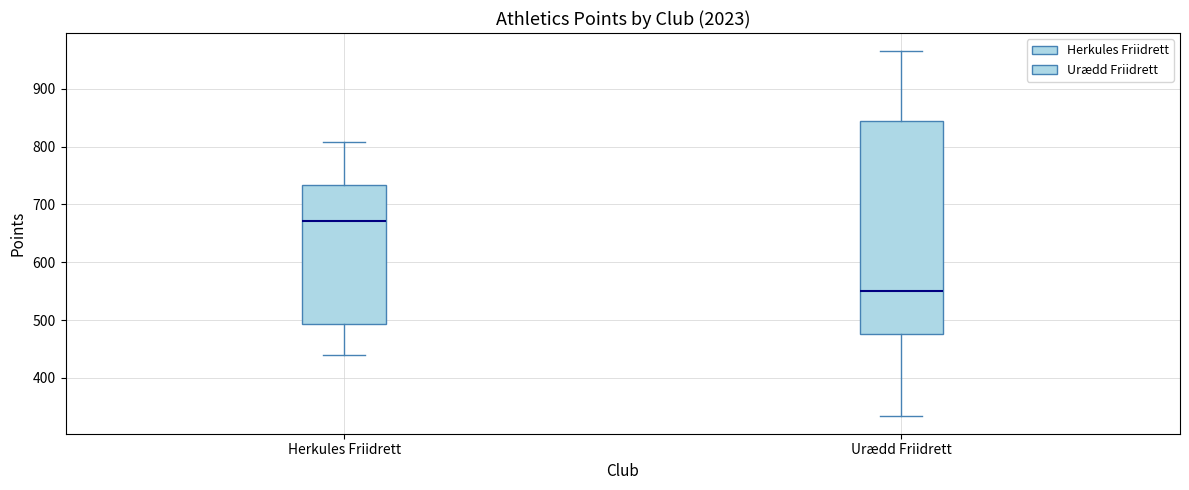

Where does the lower whisker of the box for Herkules Friidrett end on the y-axis? The values are not printed on the chart, so give them approximately, as read against the axis.

440